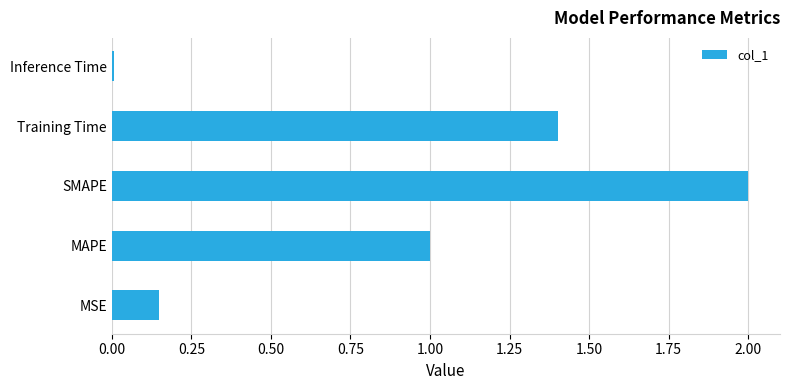

Is it true that the value at Training Time is 1.4?

True